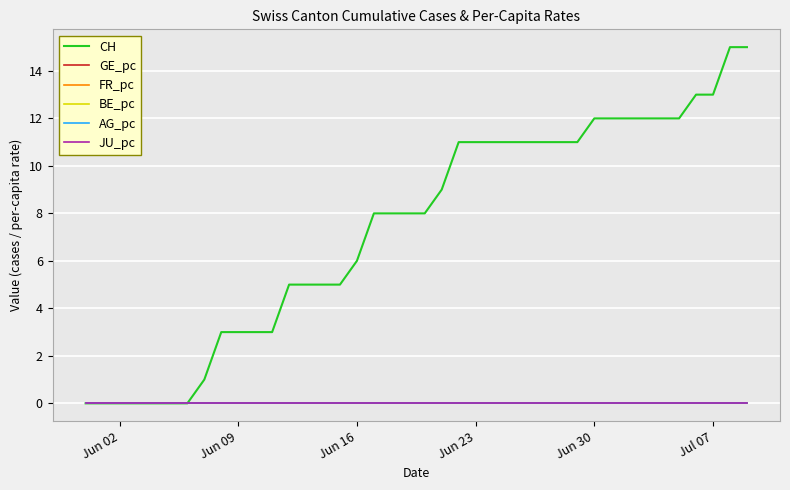

Which series has the largest range (max minus min)?

CH